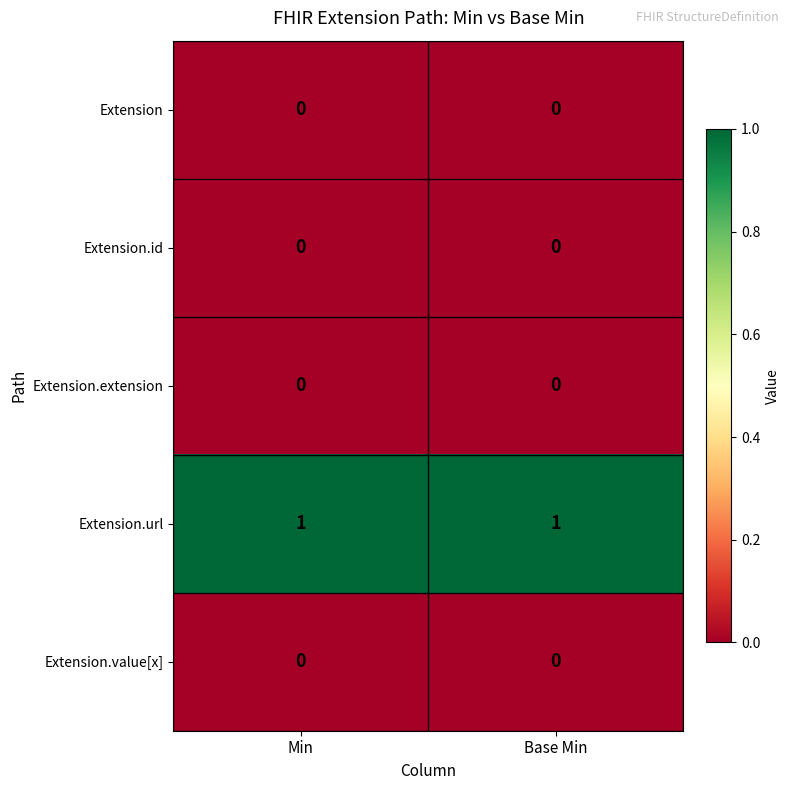

True or false: Extension.url has a value of 1 at Min.

True